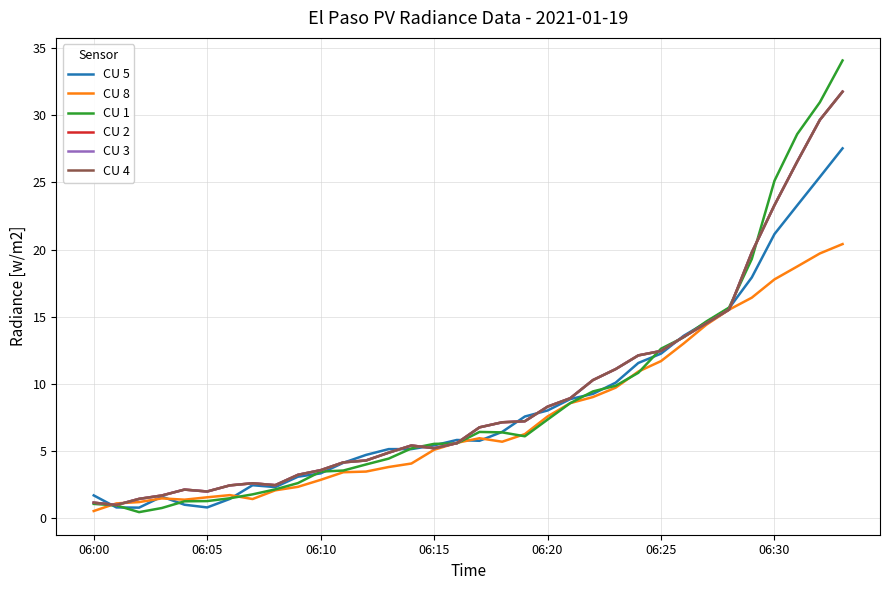

Which series ends up on top after the final intersection of CU 1 and CU 4?

CU 1